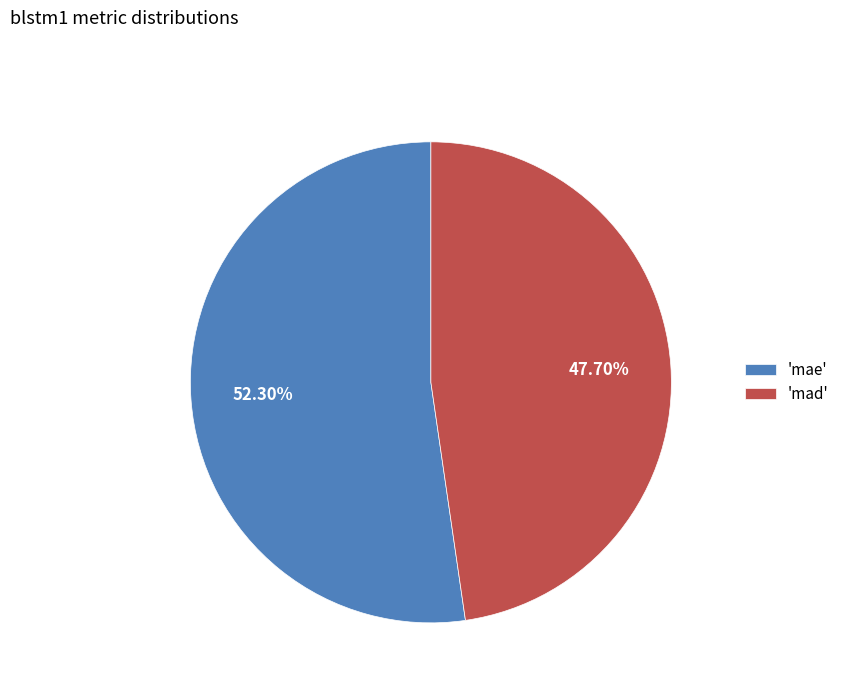

What is the smallest slice in the pie chart?

'mad'